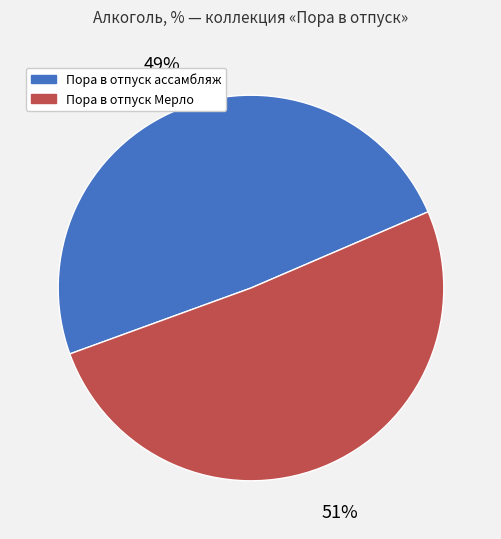

How many slices are in this pie chart?

2